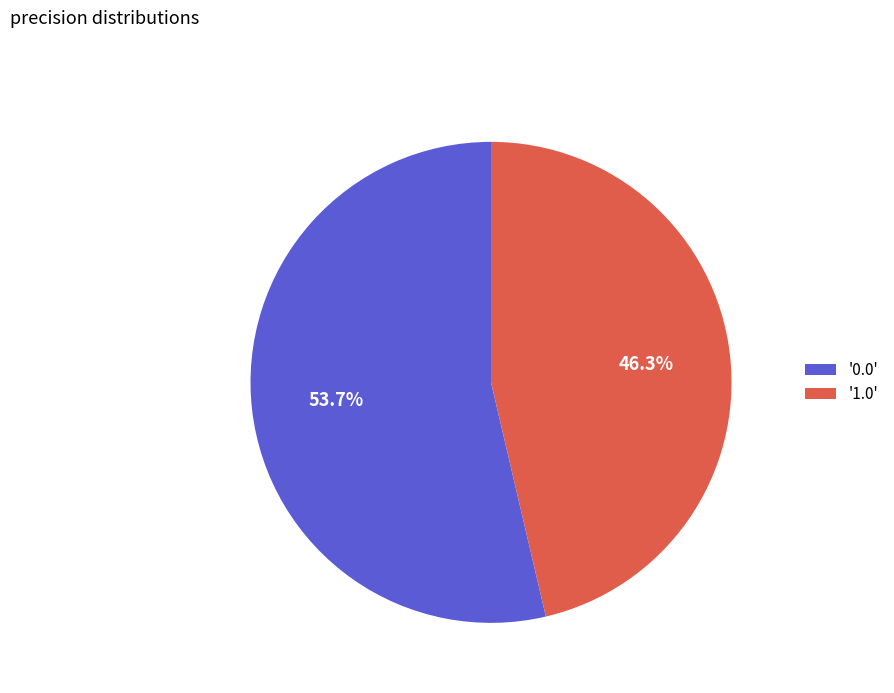

How many segments does this pie chart have?

2